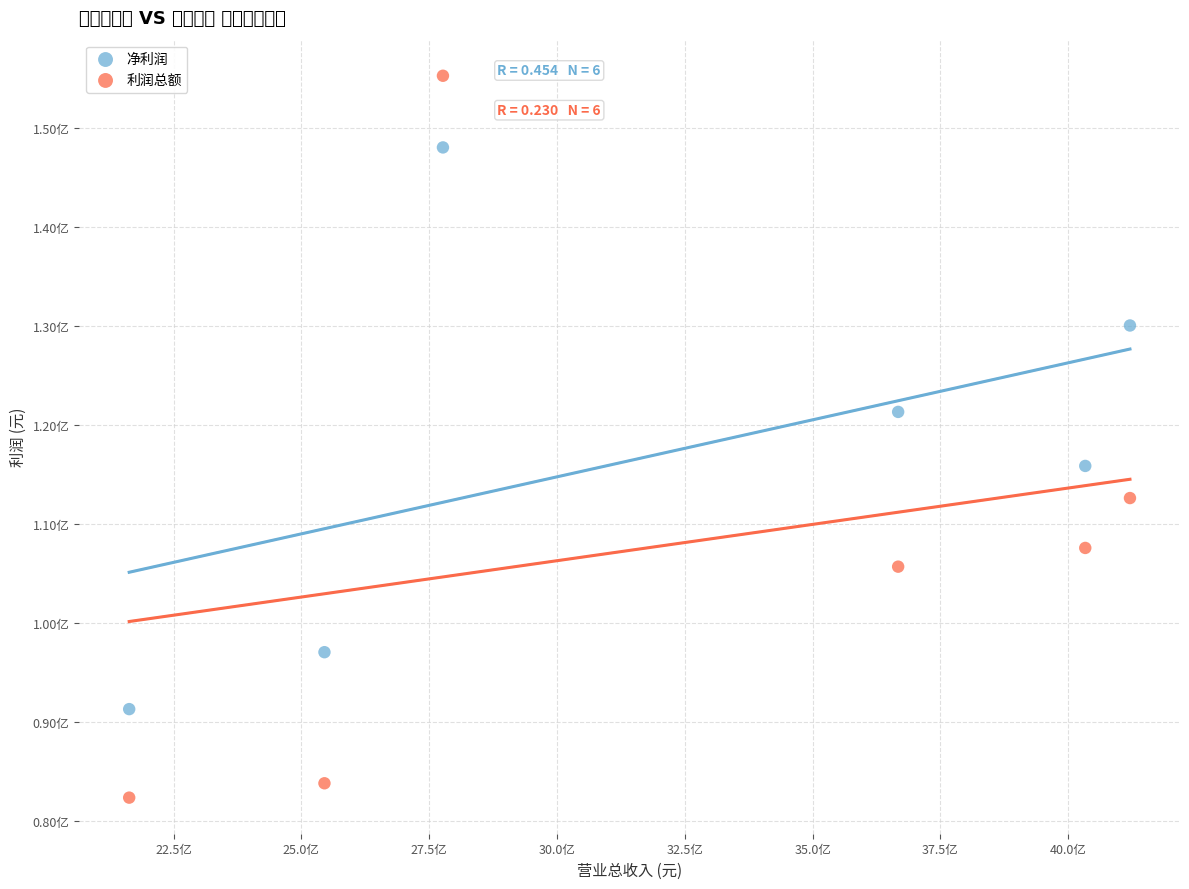

Which series contains the lowest Y value?

利润总额